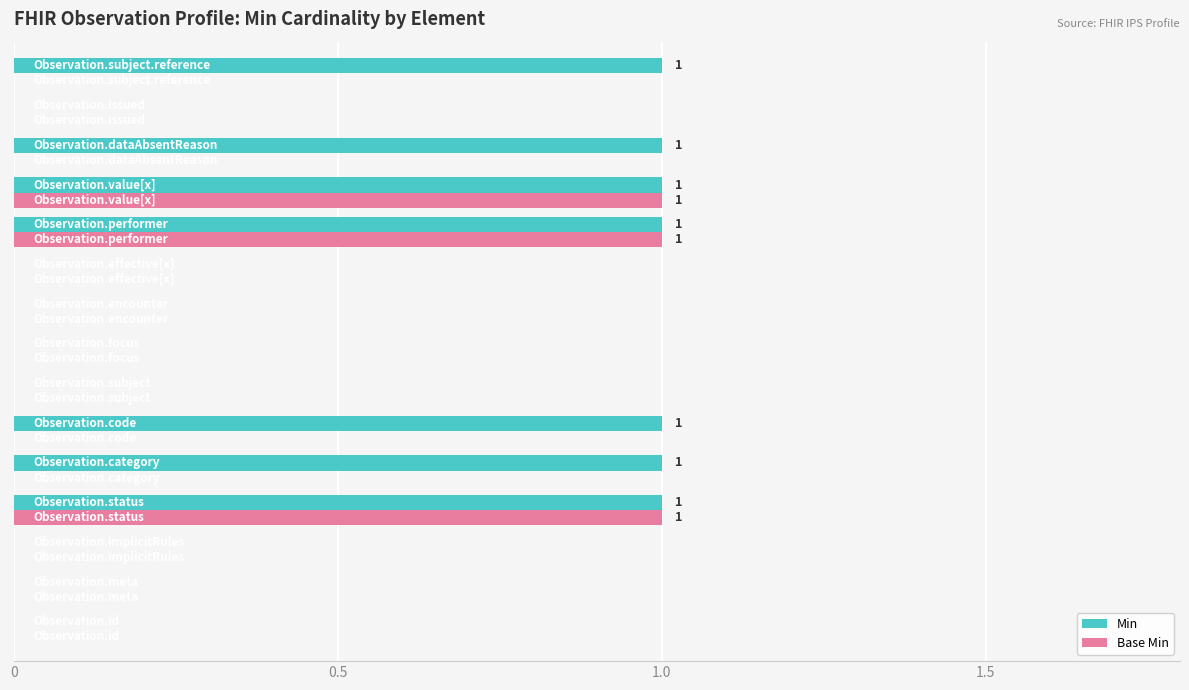

Which series has the largest total across all categories?

Min